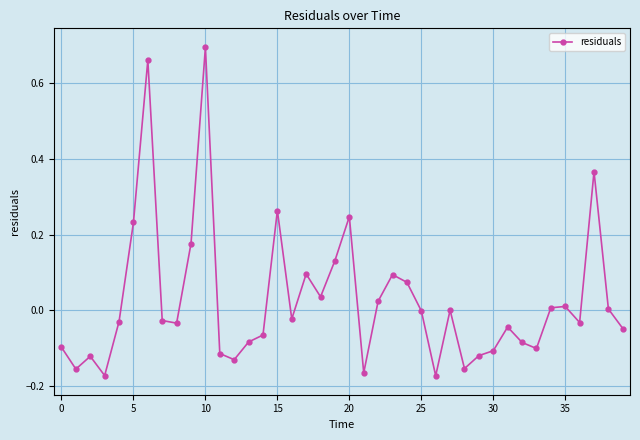

What is the sum of all values?

1.0